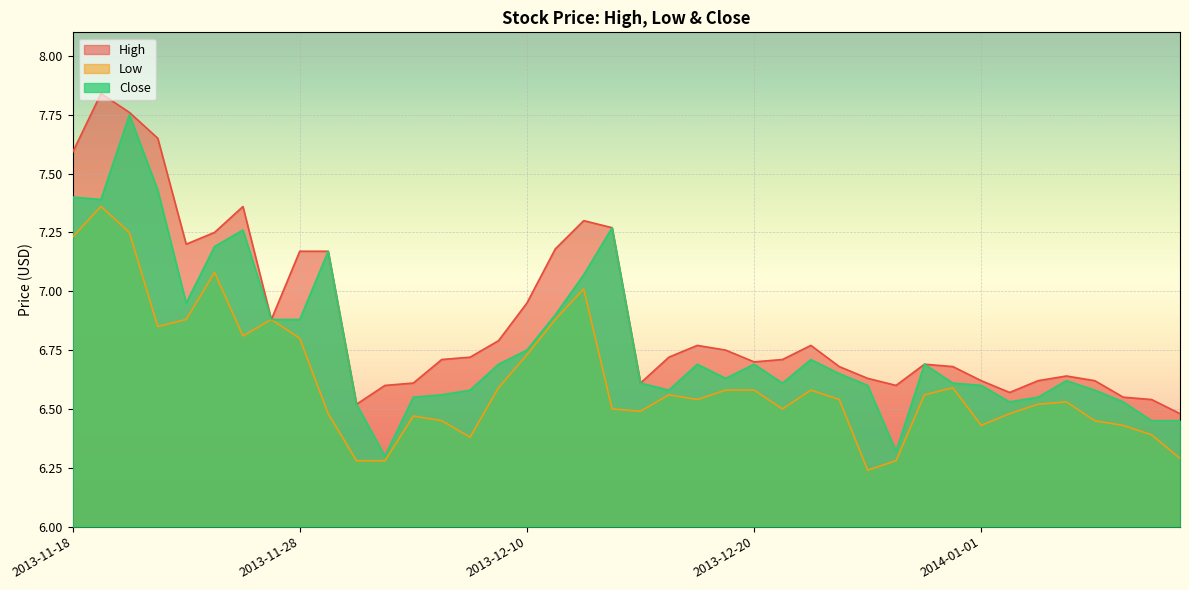

How many lines are shown in the chart?

3